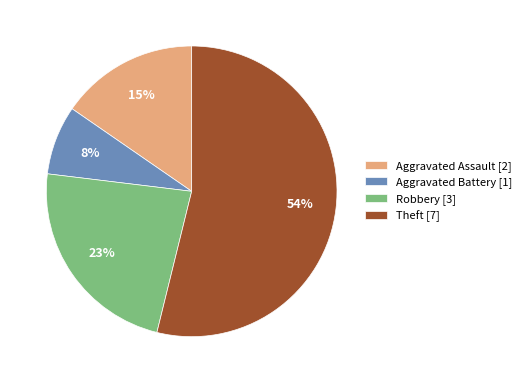

Which slice is the smallest?

Aggravated Battery